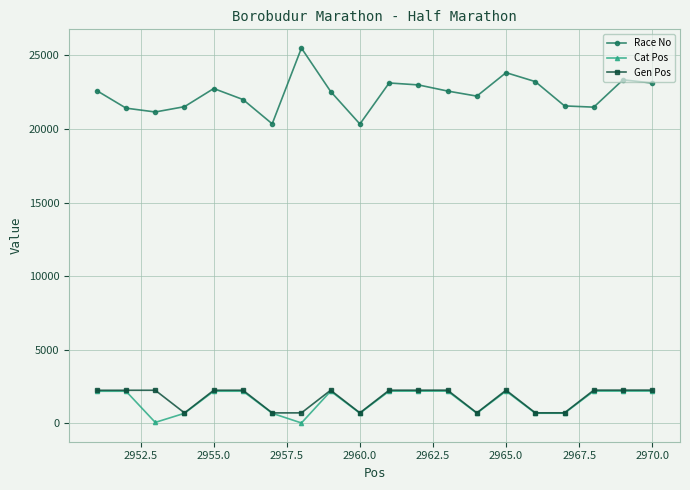

What is the value of the Cat Pos point at the 10th from the left?

684